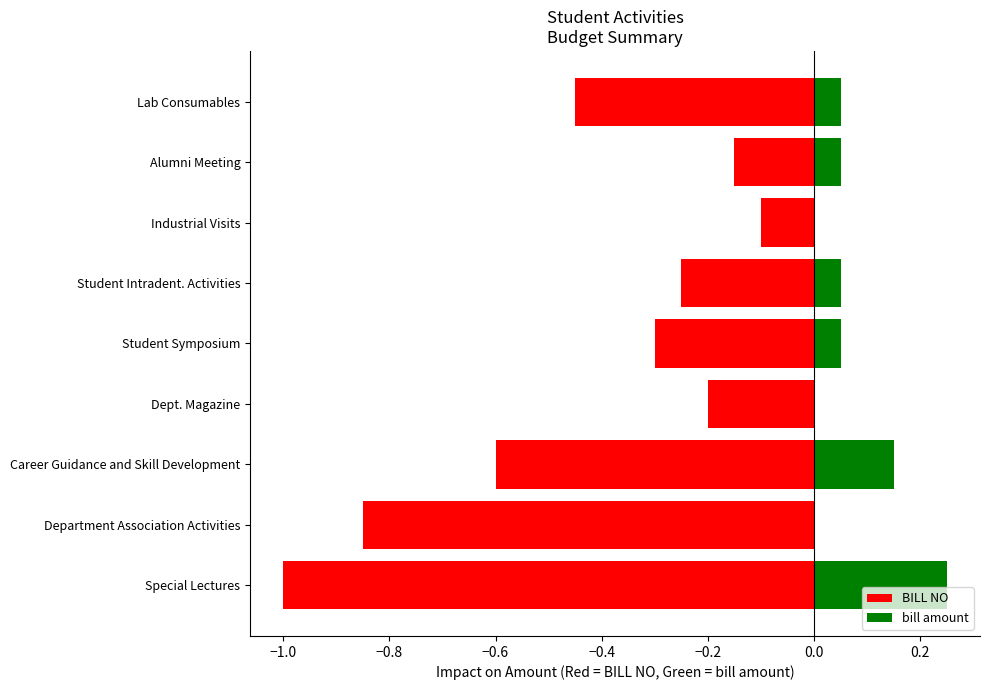

Between Lab Consumables and Career Guidance and Skill Development, which is larger?

Lab Consumables